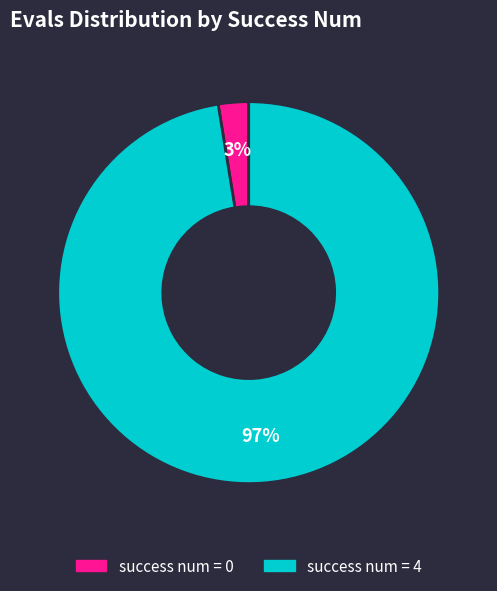

Count the number of slices in the pie.

2